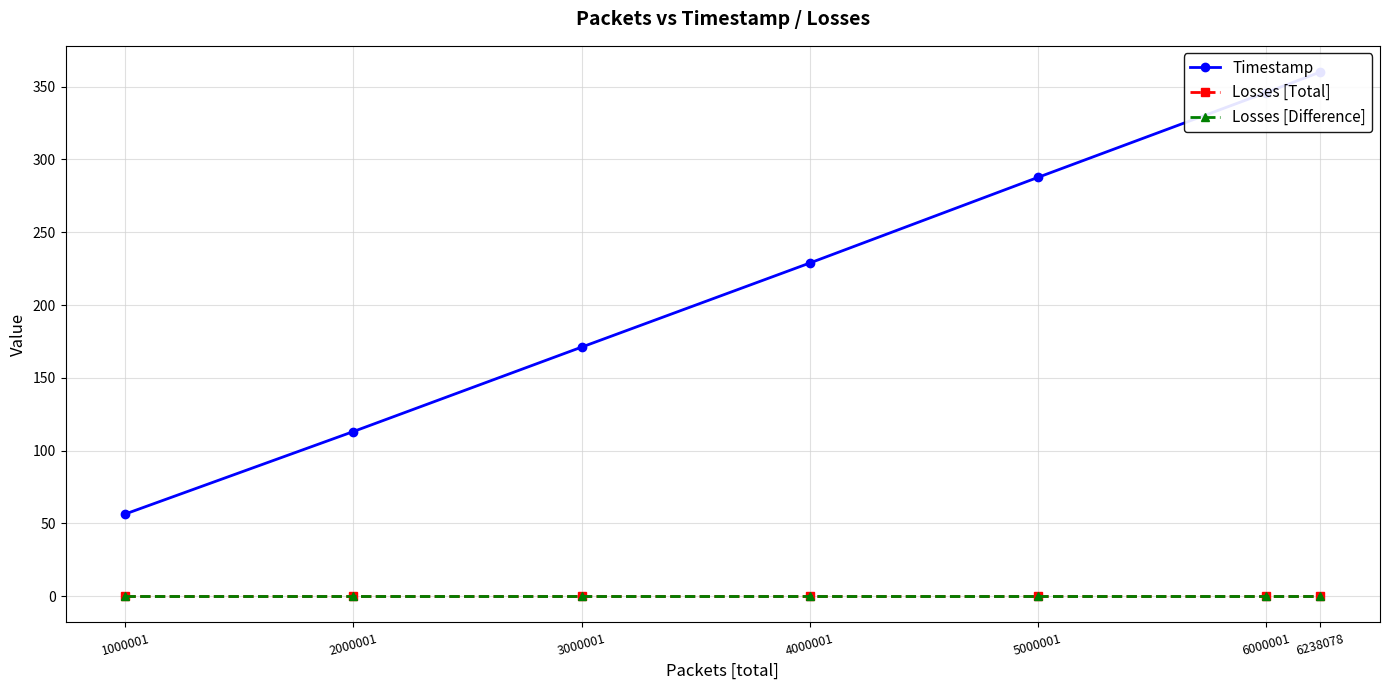

The Losses [Total] series shows 0.0 at 5000001. True or false?

True